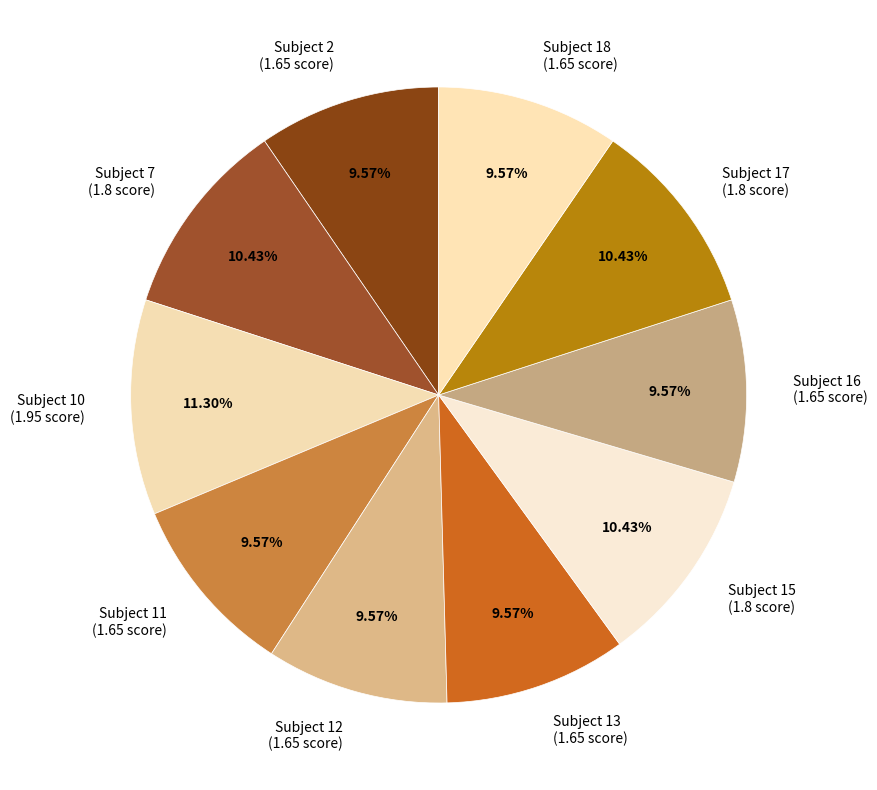

What is the ratio of the value at Subject 7 (1.8 score) to the value at Subject 13 (1.65 score)?

1.1